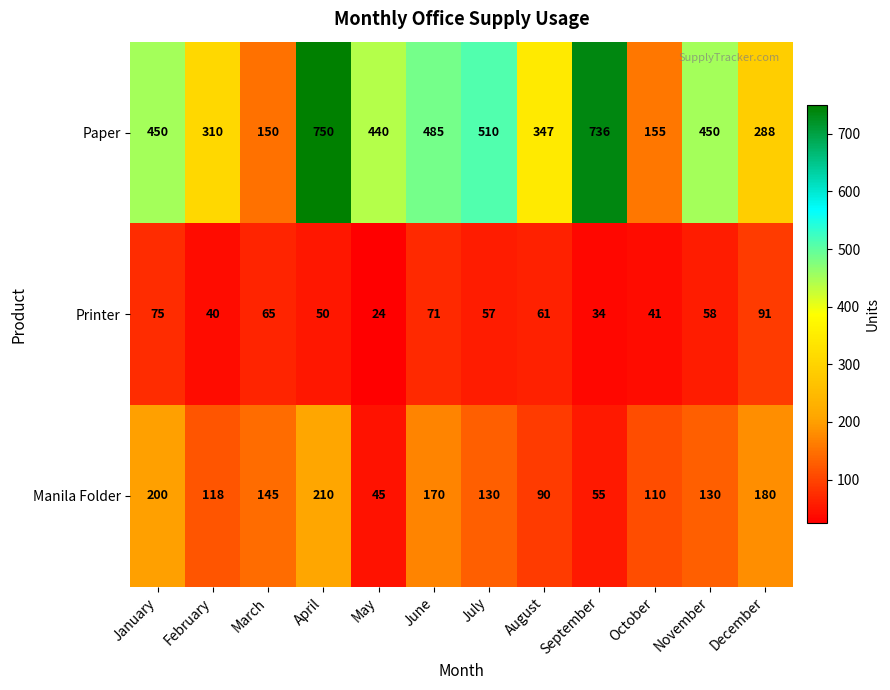

The value of Printer at June is 33. True or false?

False